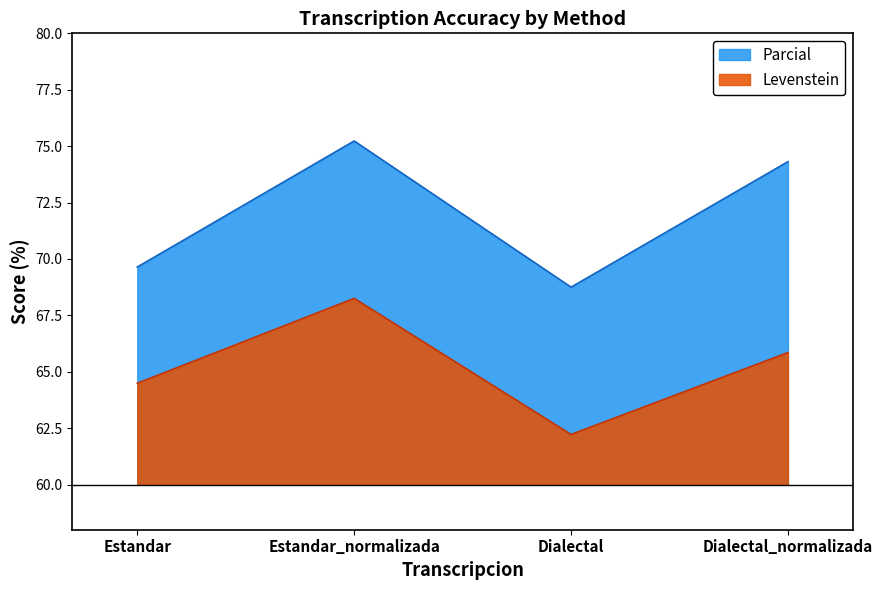

What is the difference between the maximum and minimum values in the Levenstein series?

6.0